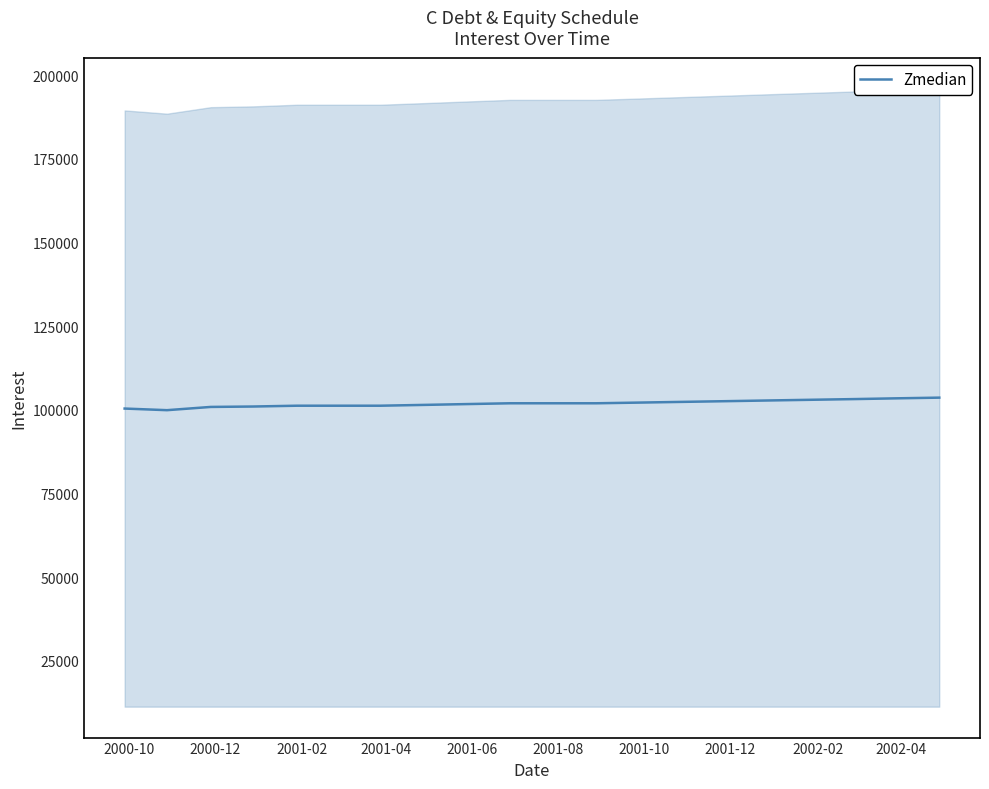

What is the minimum value for Zmedian?

99875.7